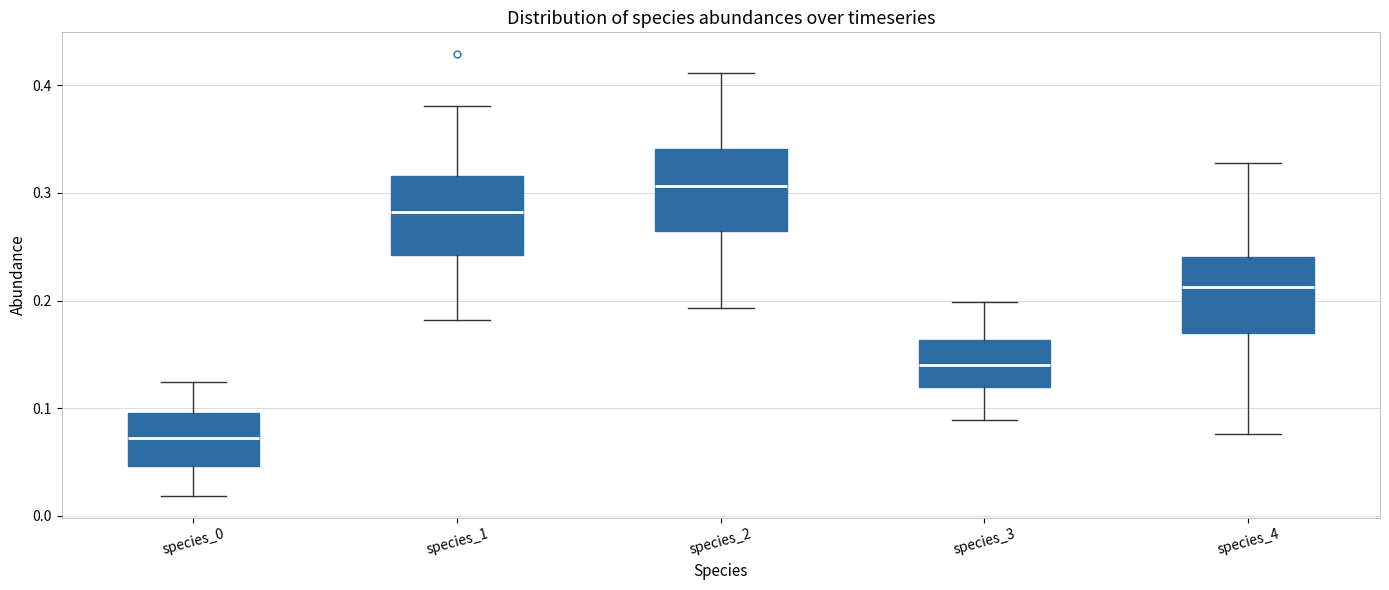

Where is the lower edge of the box for species_3 on the y-axis? The values are not printed on the chart, so give them approximately, as read against the axis.

0.12